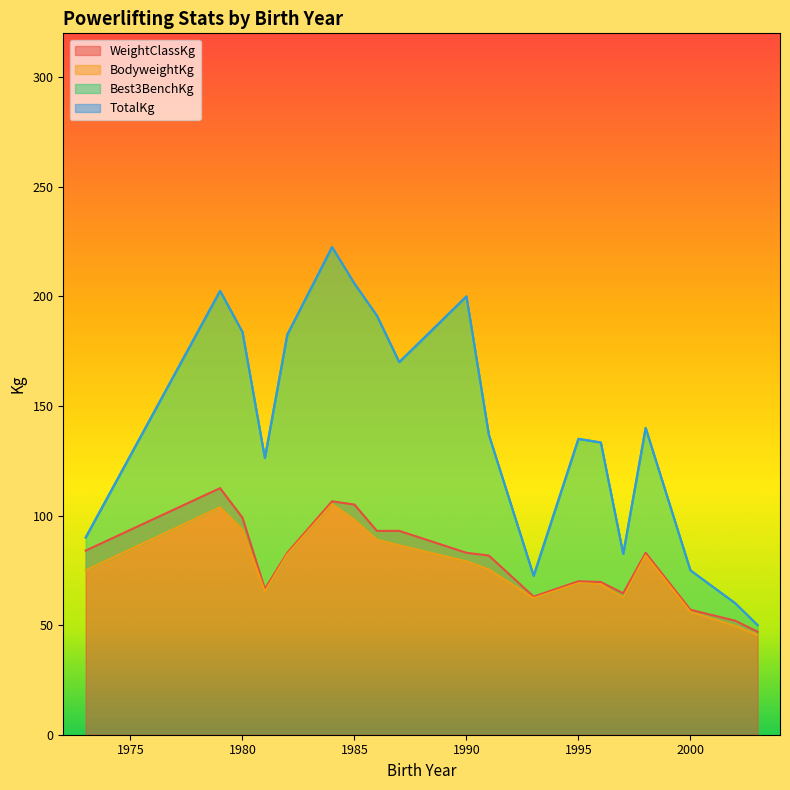

Is it true that WeightClassKg equals 105.0 at 1985?

True